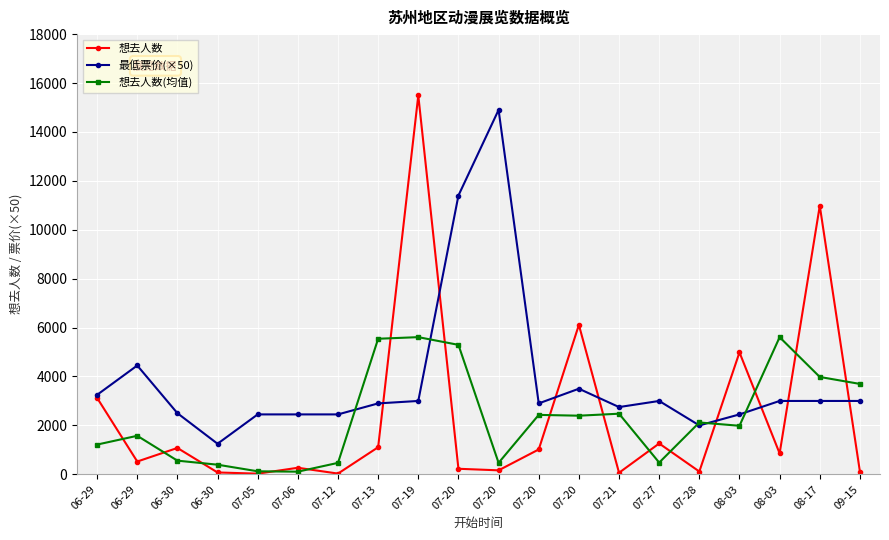

Where is the first local minimum for 想去人数(均值)?

07-06